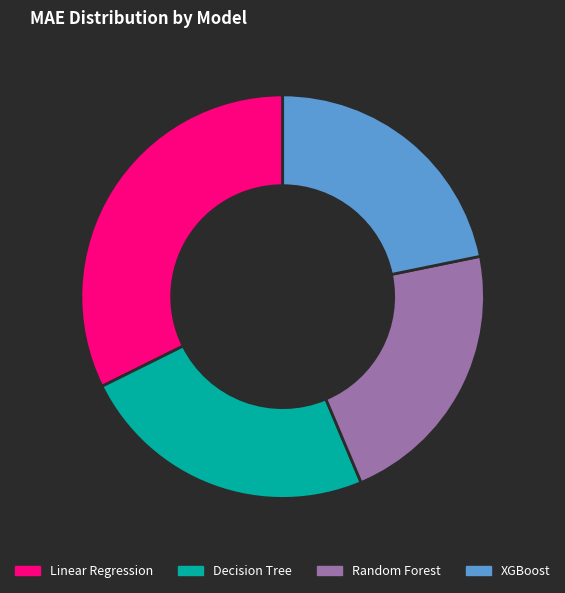

Does any single category account for the majority?

No